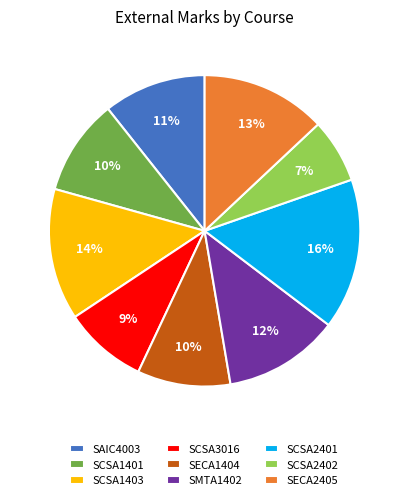

How many segments does this pie chart have?

9